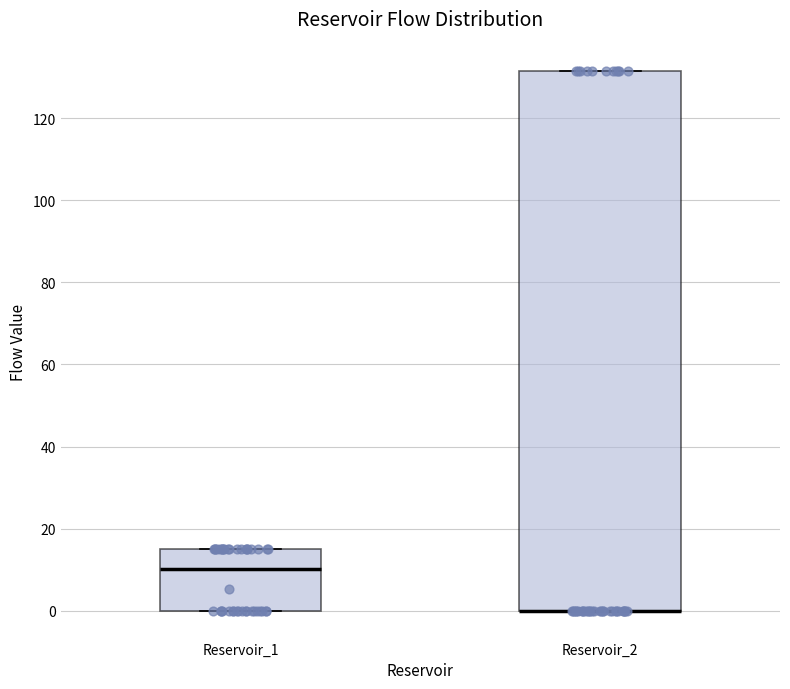

Reading left to right, transcribe this box plot: for each box, give where its median line is, the range the box spans, and where its two whiskers end, as read against the y-axis. The values are not printed on the chart, so give them approximately, as read against the axis.

Reservoir_1: median 10, box 0 to 16, whiskers 0 to 16
Reservoir_2: median 0 (drawn on the box's lower edge), box 0 to 132, whiskers 0 to 132